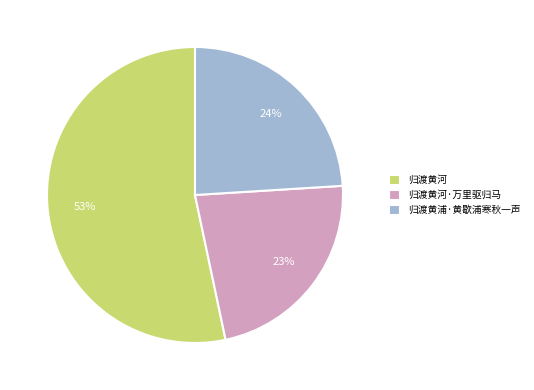

To the nearest percent, what percentage of the pie is 归渡黄河?

53%